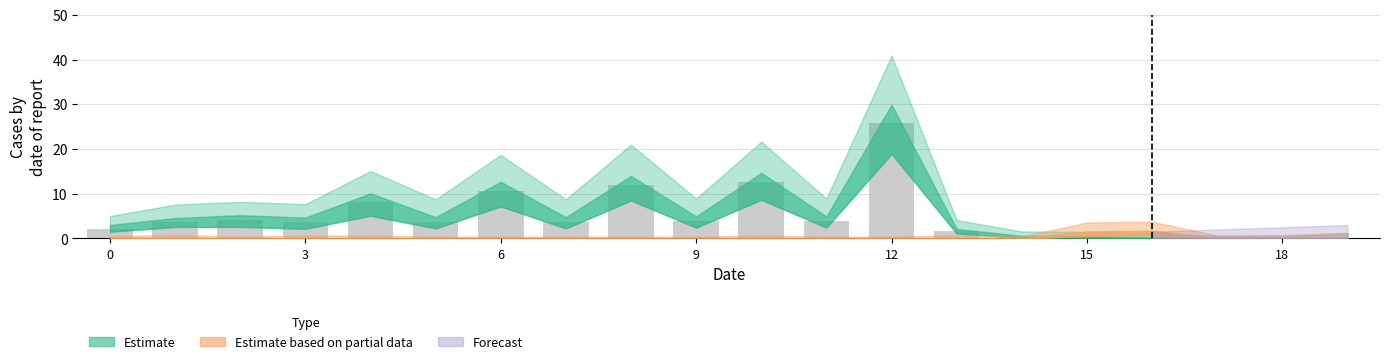

What is the sum of all values?

100.5